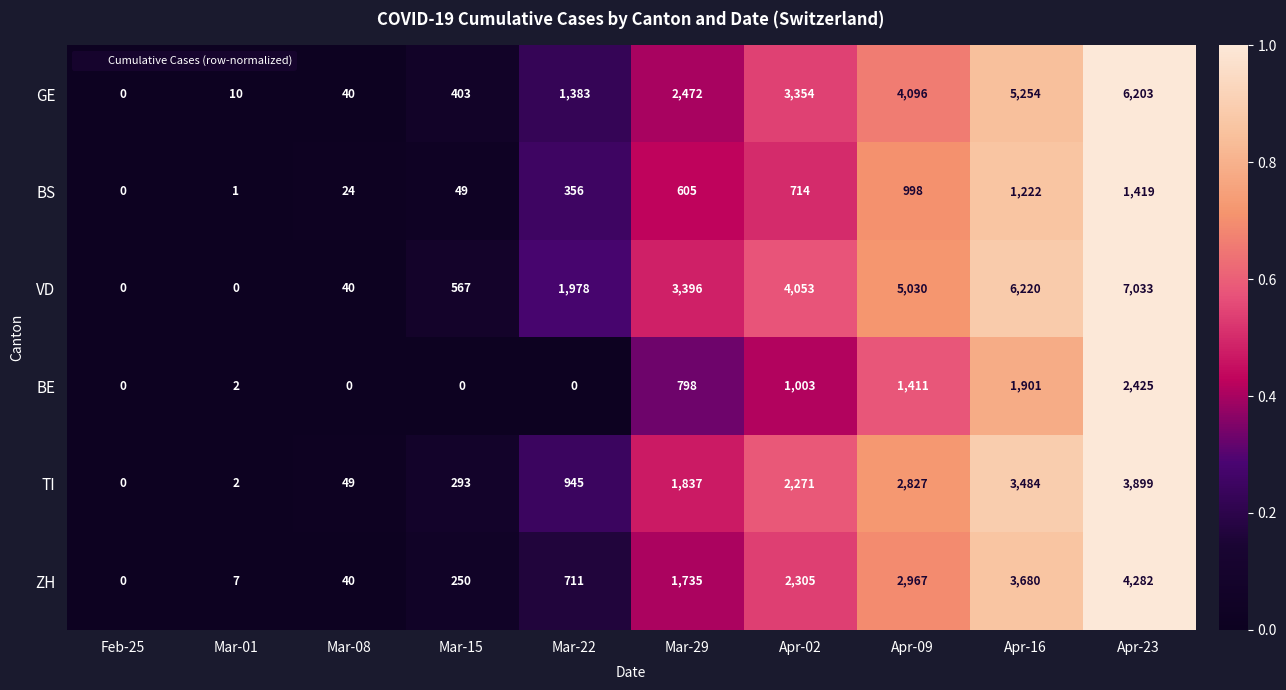

Which series has the largest total across all categories?

VD